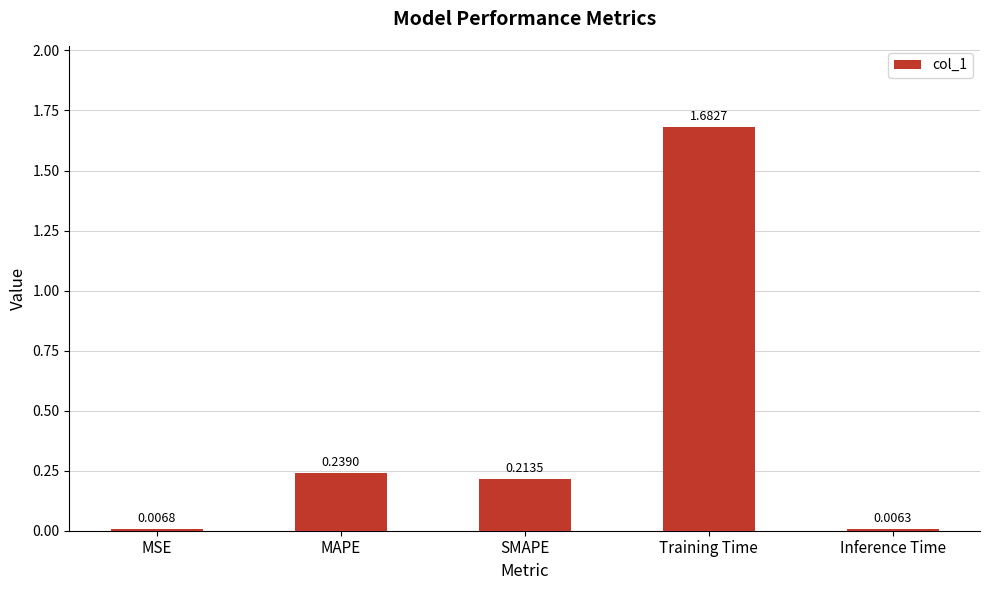

What is the label of the 1st bar from the right?

Inference Time